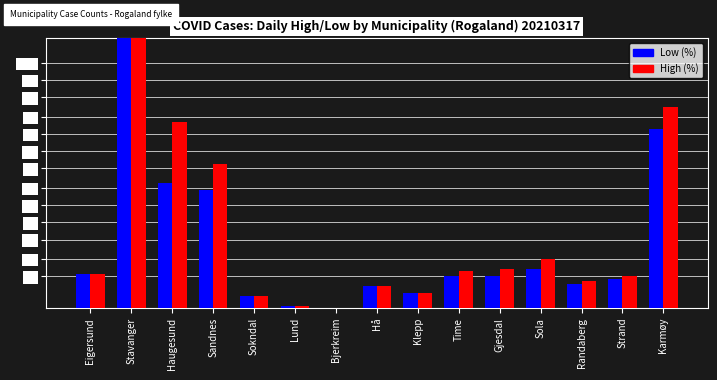

Rank the series by their maximum value, from lowest to highest.

Low (%), High (%)